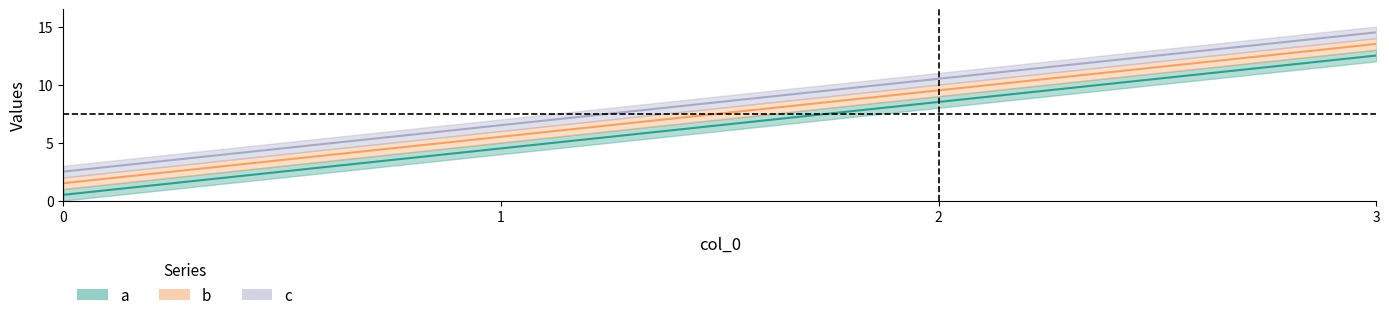

What is the average value of the b series?

7.5